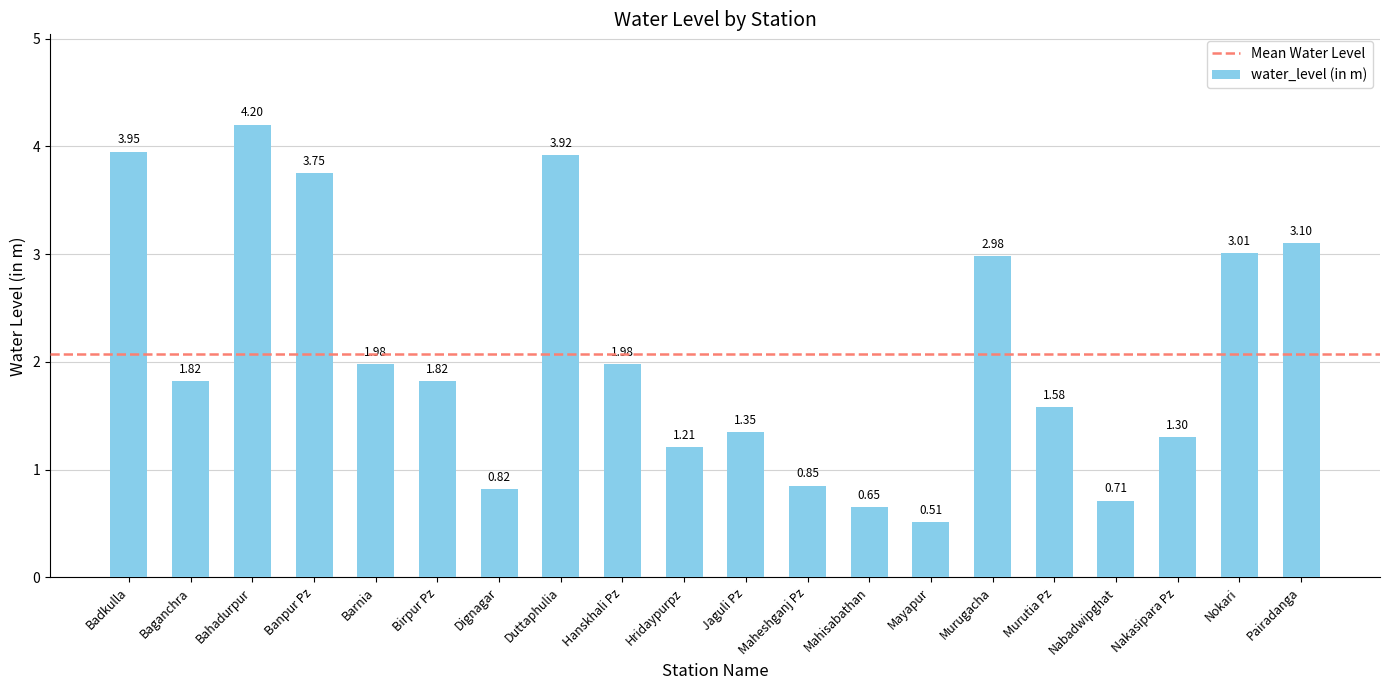

Where does the data first go above 1?

Badkulla